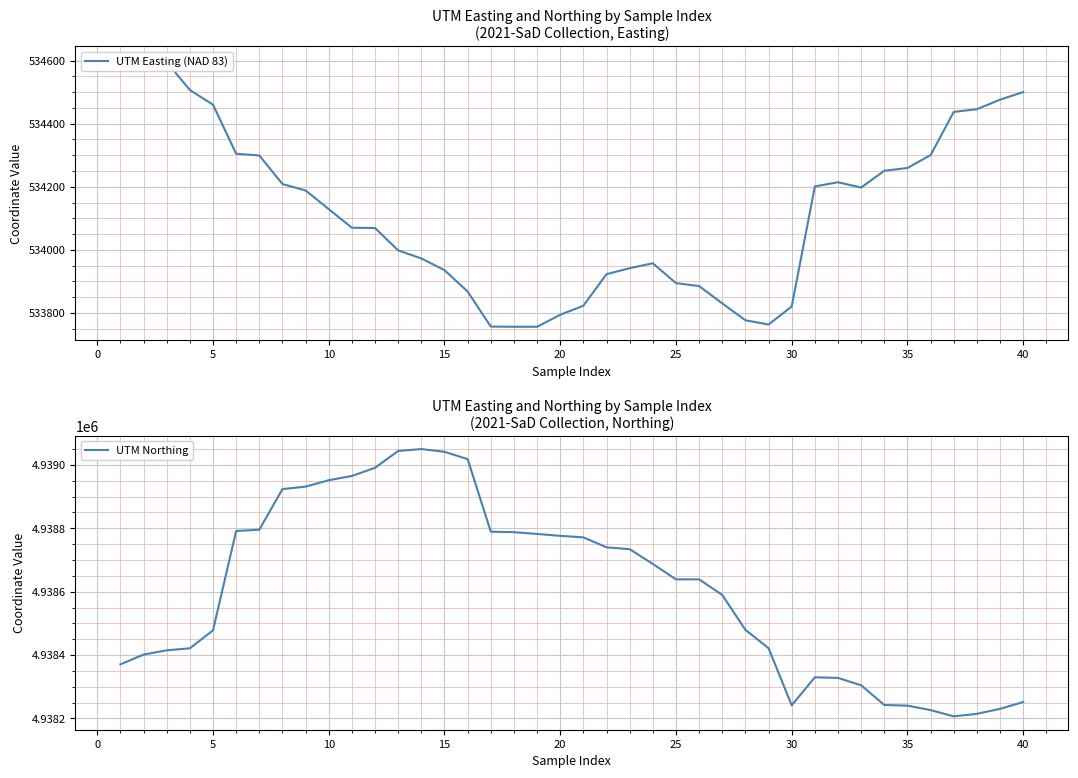

What is the minimum value for UTM Northing?

4938206.6